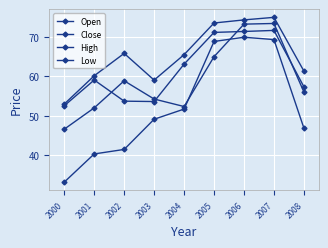

Between 2000 and 2008, which series saw the biggest shift?

Low